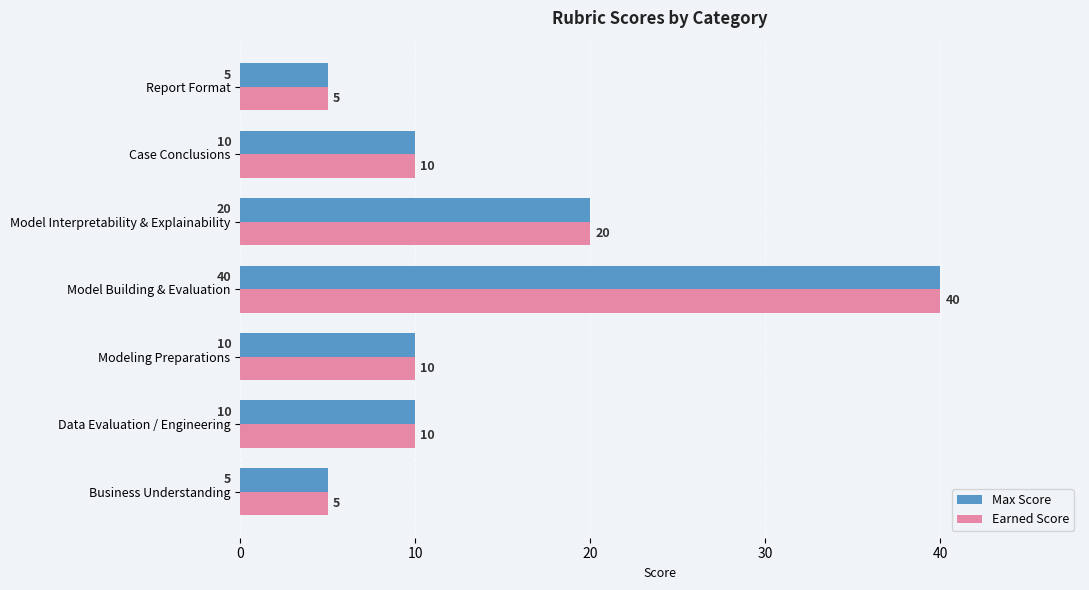

Which category has the highest value across all series?

Model Building & Evaluation